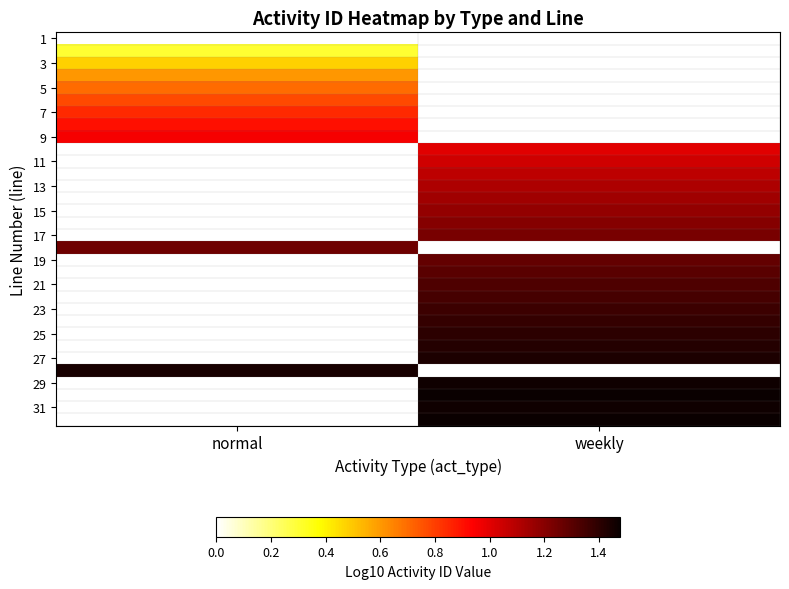

Is the value of 27 at normal greater than the value of 13 at normal?

No